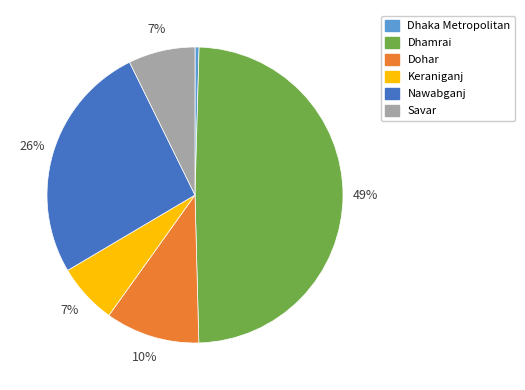

Is there any slice that represents more than half of the pie?

No